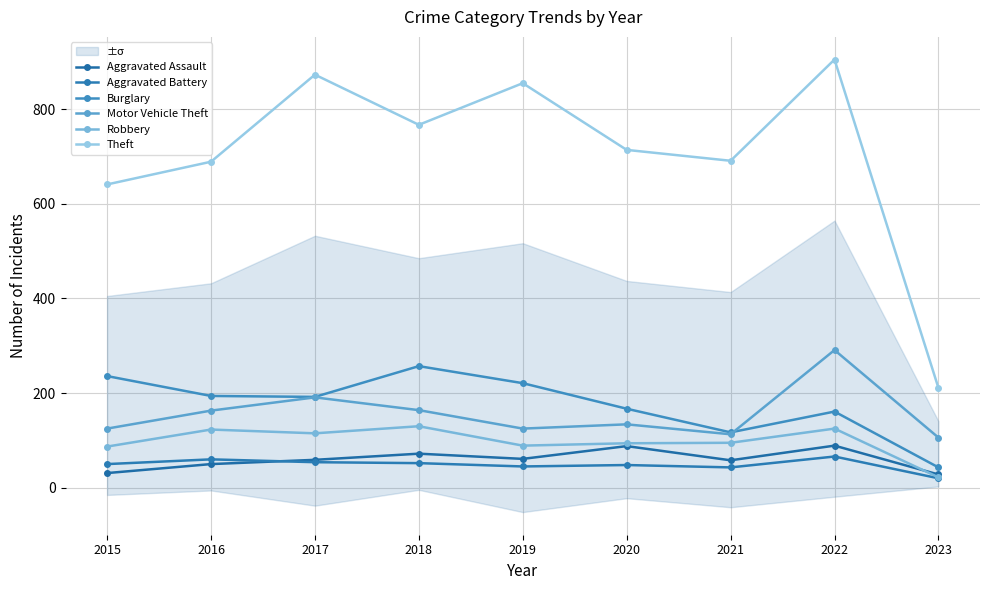

Reading left to right, extract all data points from this chart.

Aggravated Assault: 2015=31	2016=50	2017=59	2018=72	2019=61	2020=88	2021=58	2022=89	2023=28
Aggravated Battery: 2015=50	2016=60	2017=54	2018=52	2019=45	2020=48	2021=43	2022=66	2023=20
Burglary: 2015=236	2016=194	2017=192	2018=257	2019=221	2020=167	2021=117	2022=161	2023=43
Motor Vehicle Theft: 2015=125	2016=163	2017=191	2018=164	2019=125	2020=134	2021=113	2022=291	2023=106
Robbery: 2015=87	2016=123	2017=115	2018=130	2019=89	2020=94	2021=95	2022=125	2023=22
Theft: 2015=641	2016=689	2017=873	2018=767	2019=855	2020=714	2021=691	2022=905	2023=211